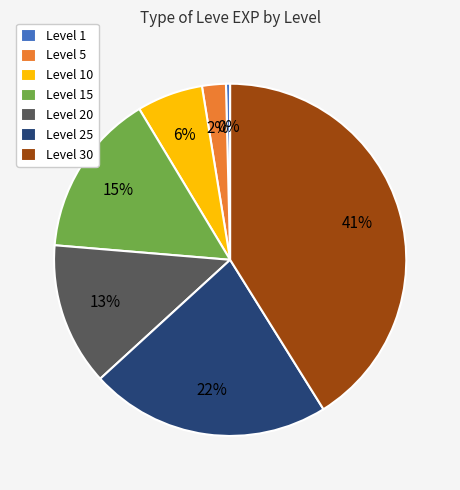

What is the smallest slice in the pie chart?

Level 1